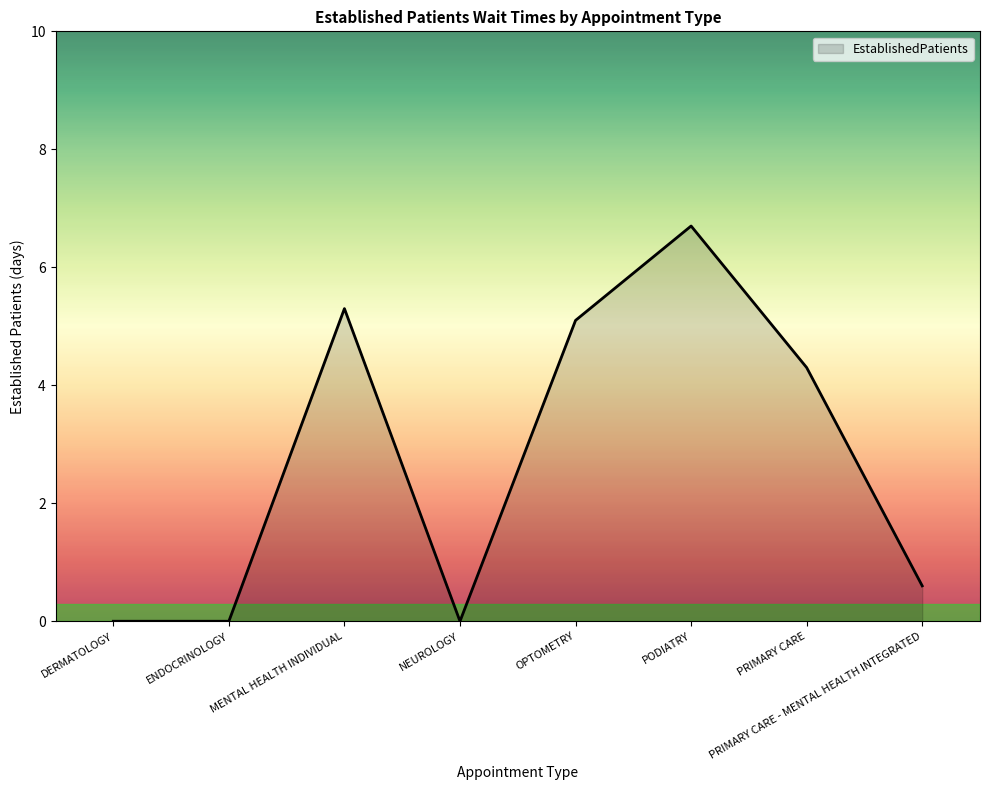

True or false: there are more than 1 points higher than both neighbors.

True